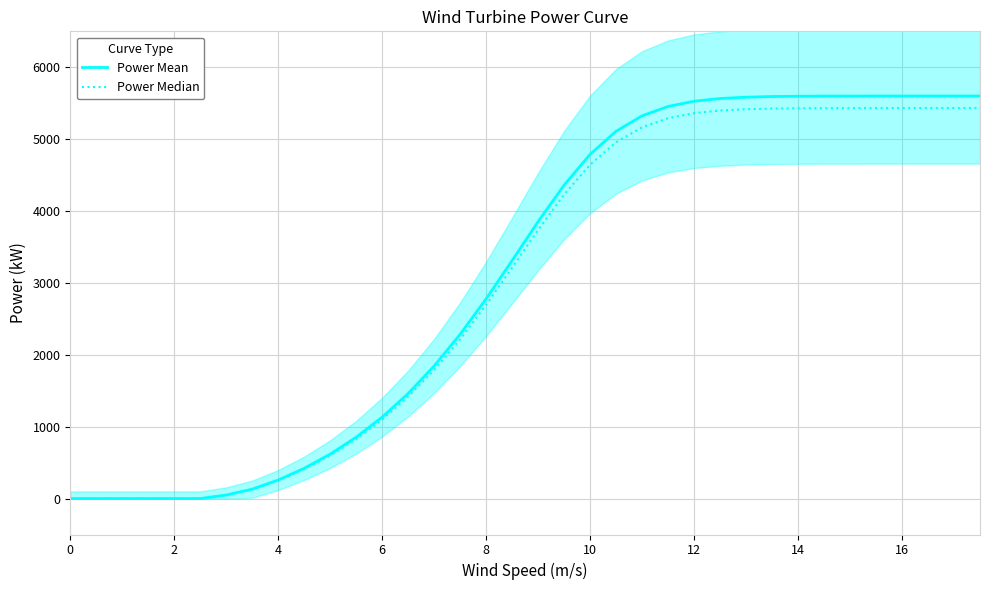

List the series in order of their peak value, highest first.

Power Mean, Power Median